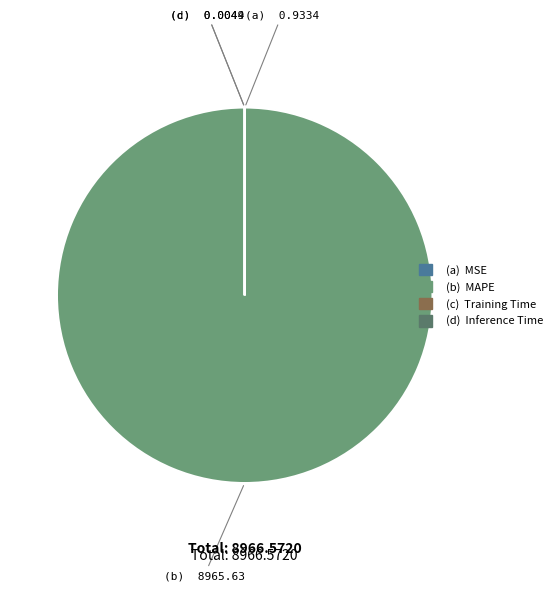

Does any single category account for the majority?

Yes